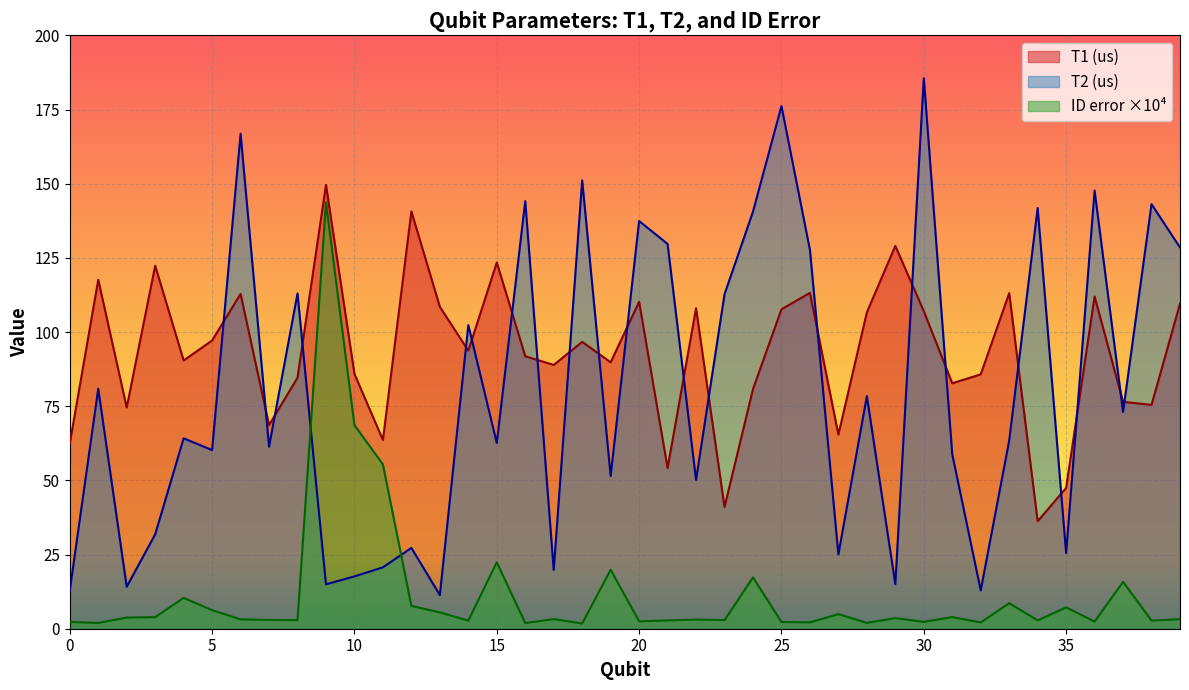

Rank the categories by ID error value from highest to lowest.

9, 10, 11, 15, 19, 24, 37, 4, 33, 12, 35, 5, 13, 27, 31, 3, 2, 29, 17, 39, 6, 22, 7, 23, 8, 34, 21, 38, 14, 20, 36, 30, 0, 25, 26, 32, 28, 1, 16, 18